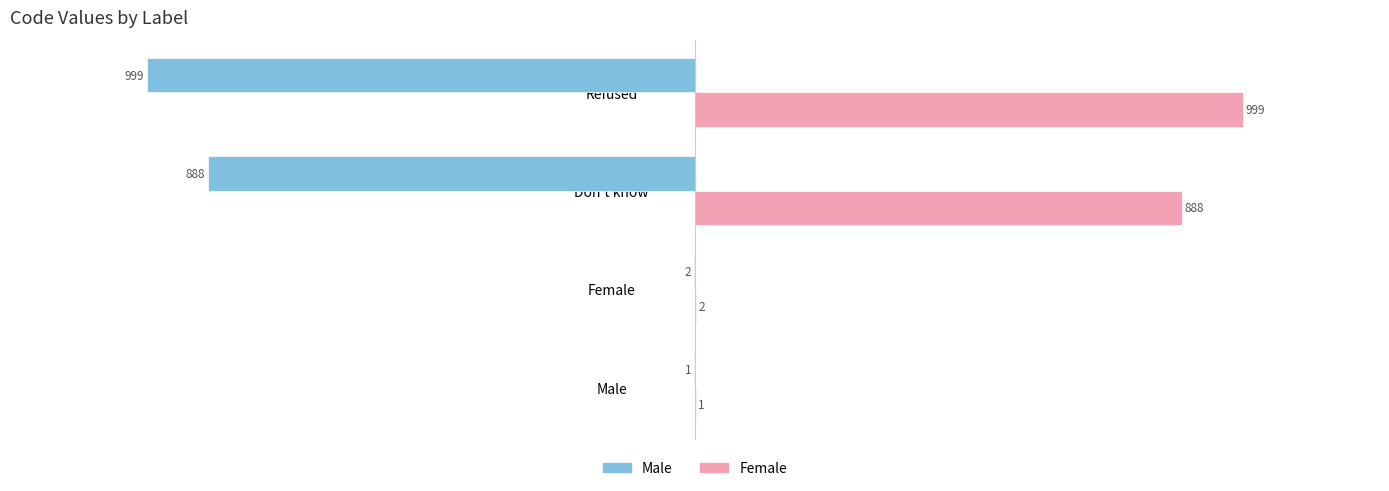

What is the sum of the Female values at Male and Female?

3